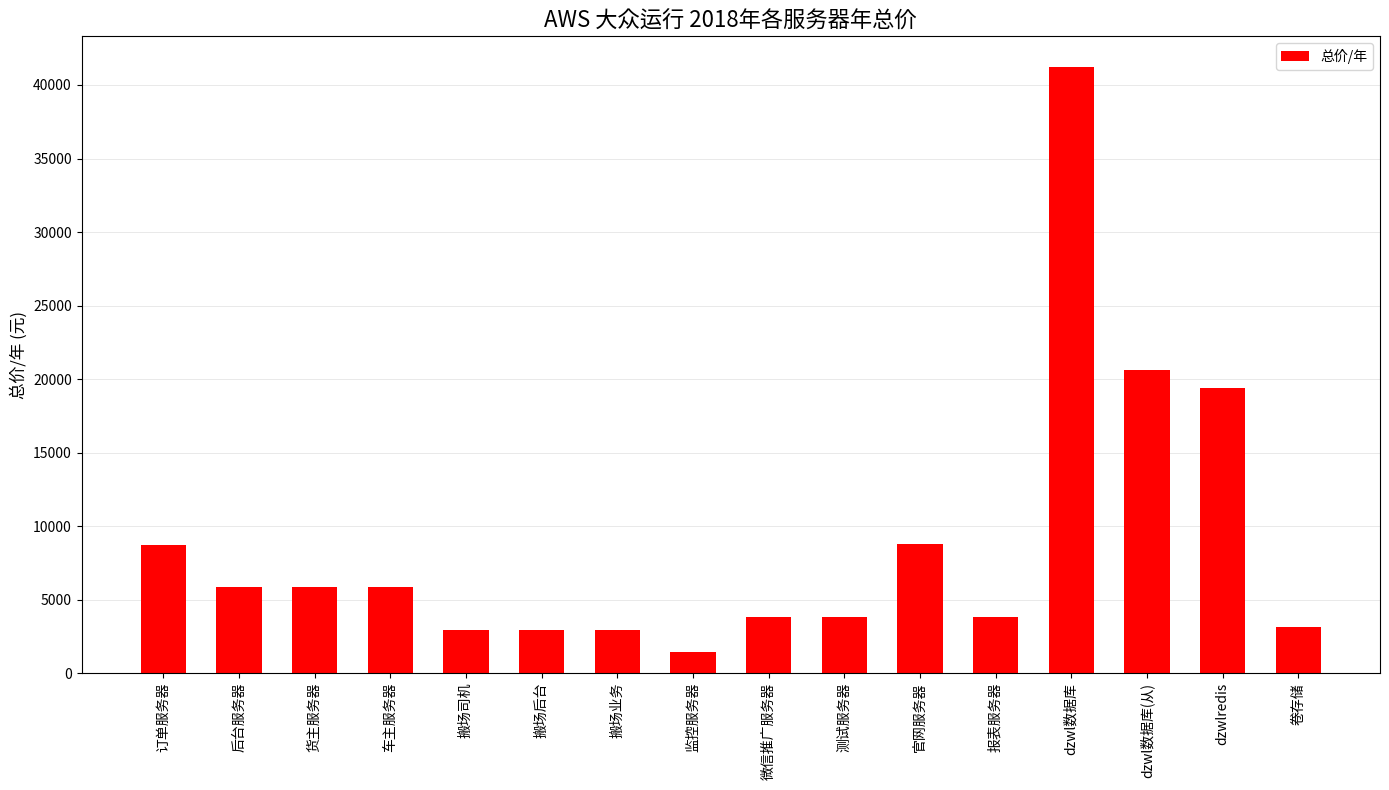

What is the difference between the second highest and second lowest values?

17696.4